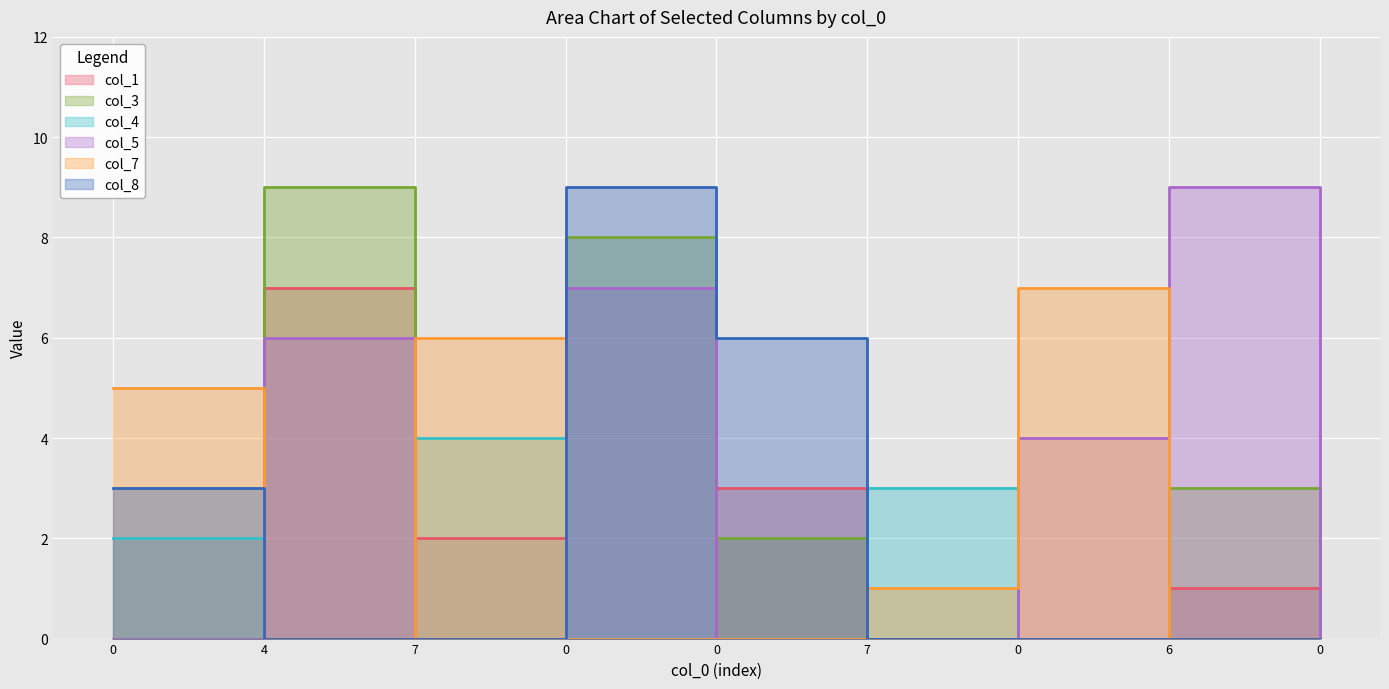

Which series has the largest total across all categories?

col_5